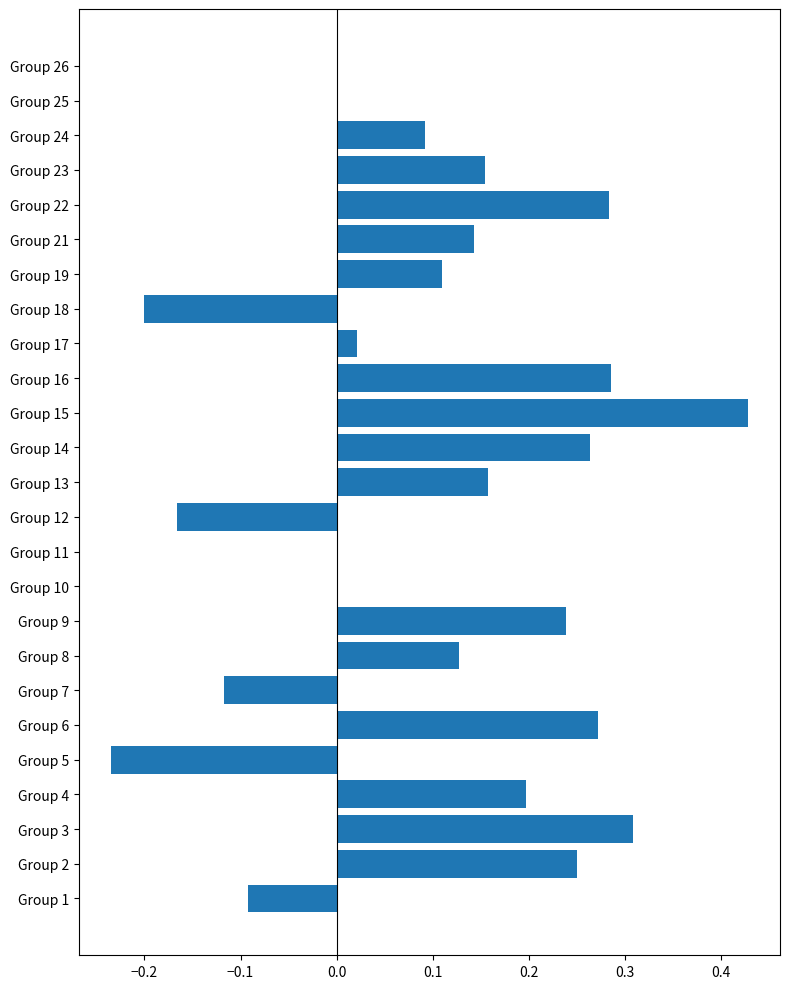

The value at Group 1 is -0.1. True or false?

True